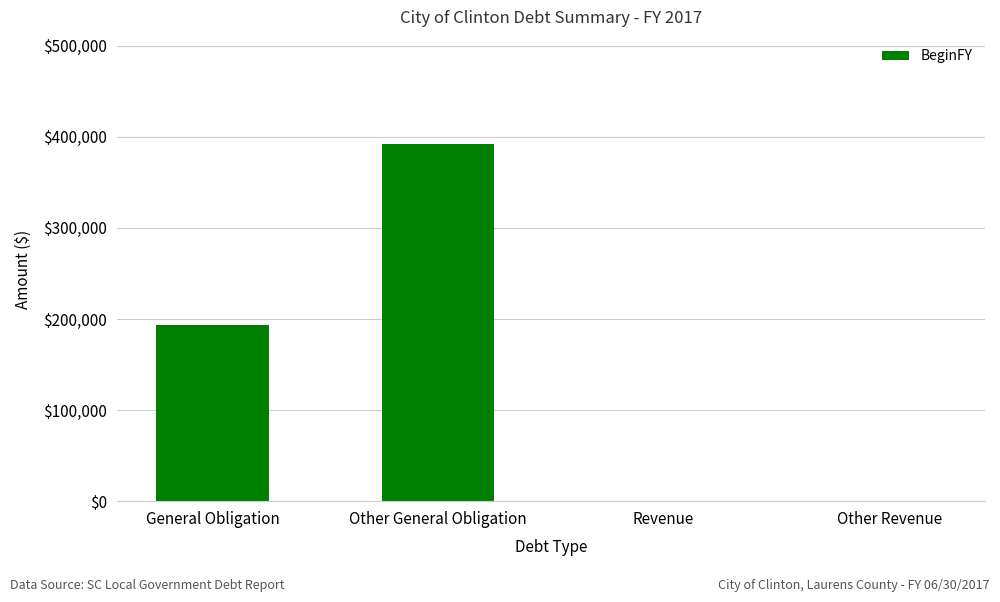

Between Revenue and General Obligation, which is larger?

General Obligation